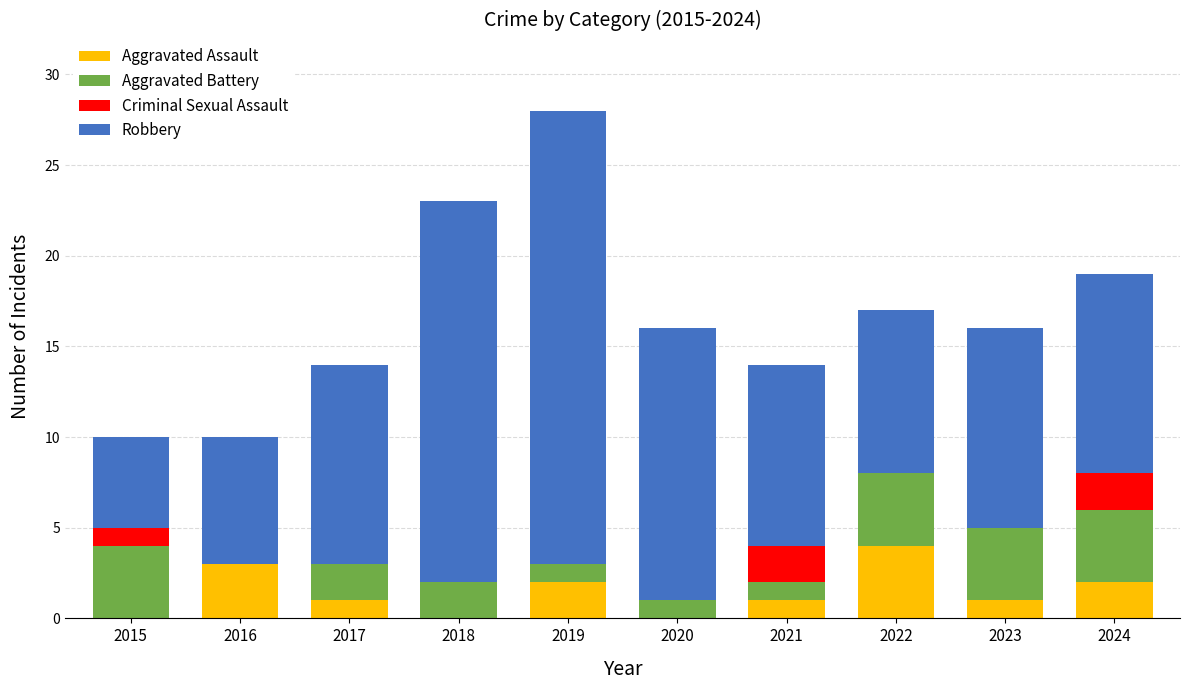

What is the total value across all series at 2020?

16